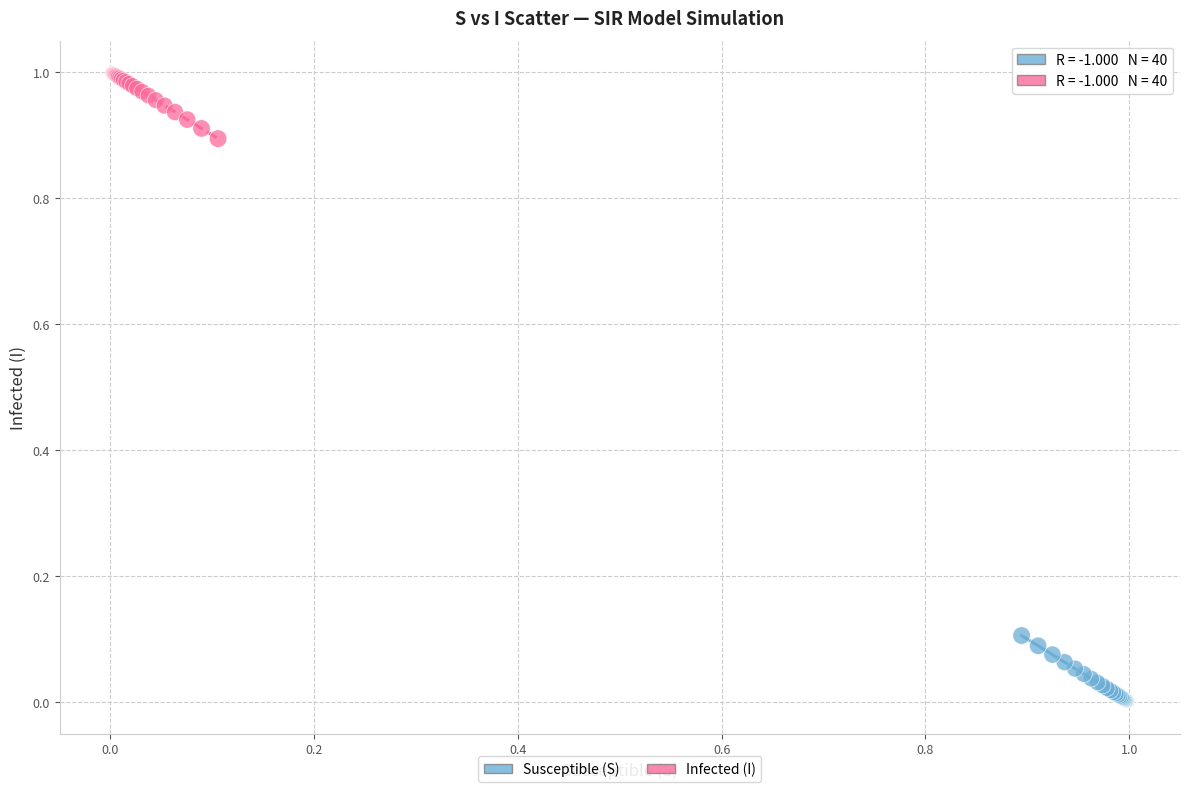

Which series contains the highest Y value?

Infected (I)